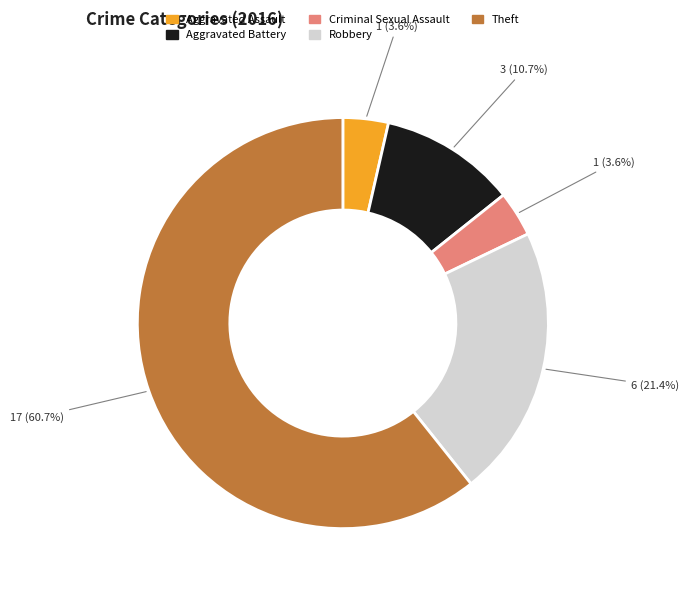

Does Theft account for over 50% of the chart?

Yes